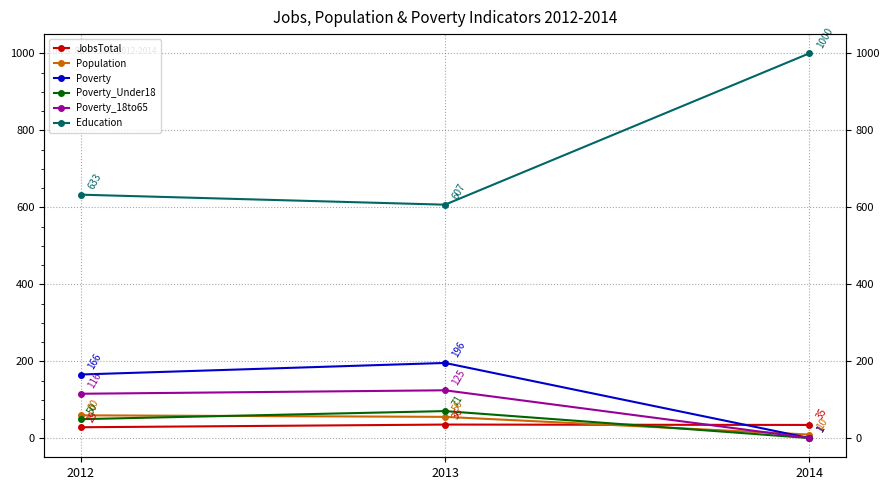

How many lines are shown in the chart?

6